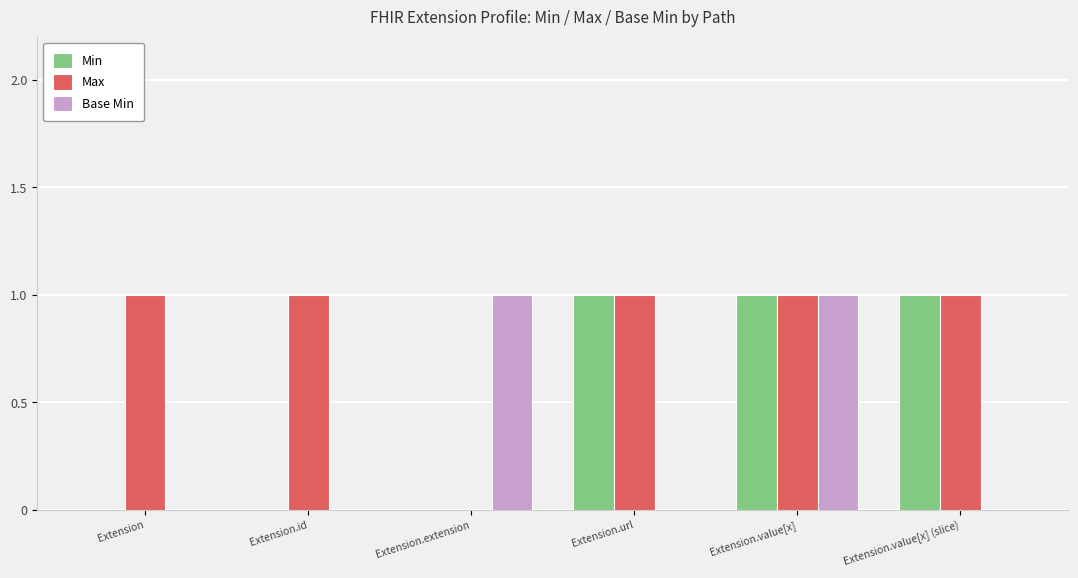

The value of Min at Extension.value[x] (slice) is 1. True or false?

True